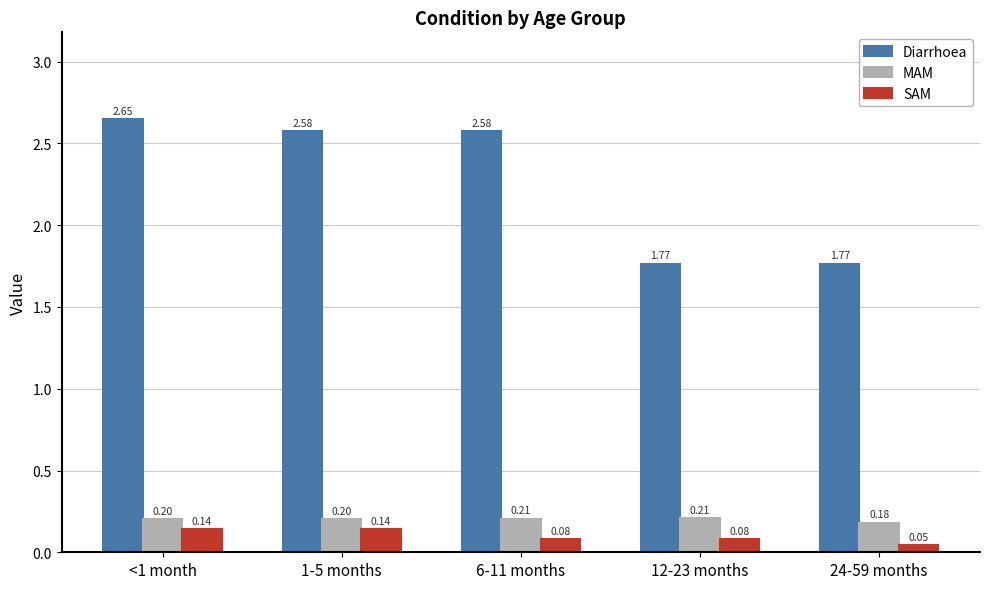

What is the difference between the highest and lowest values at <1 month?

2.5